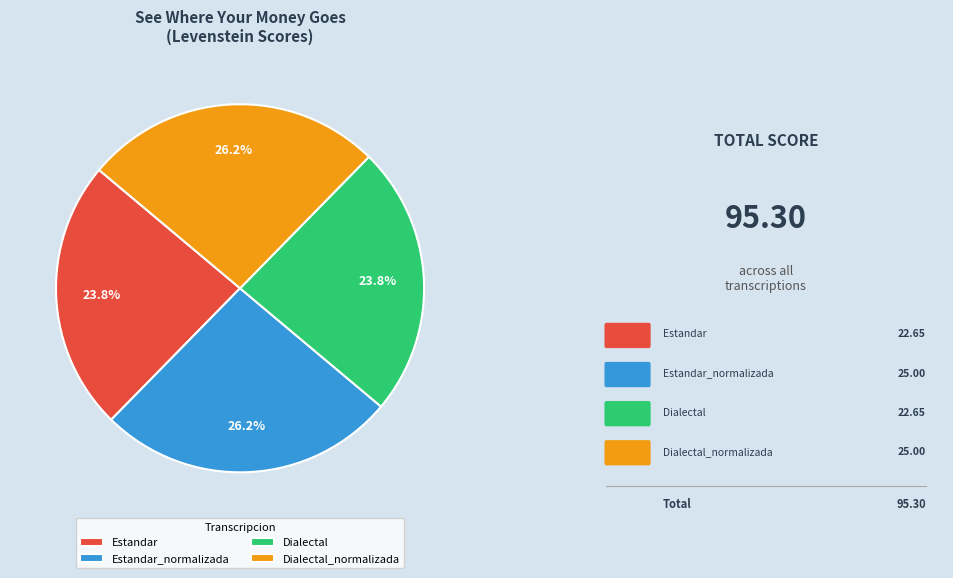

Do Estandar and Dialectal together represent more than half of the pie?

No